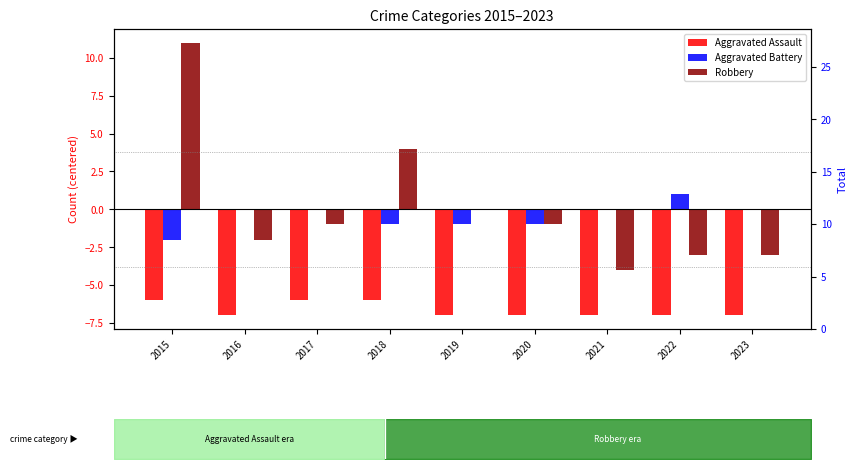

How many negative values does the Robbery series have?

6